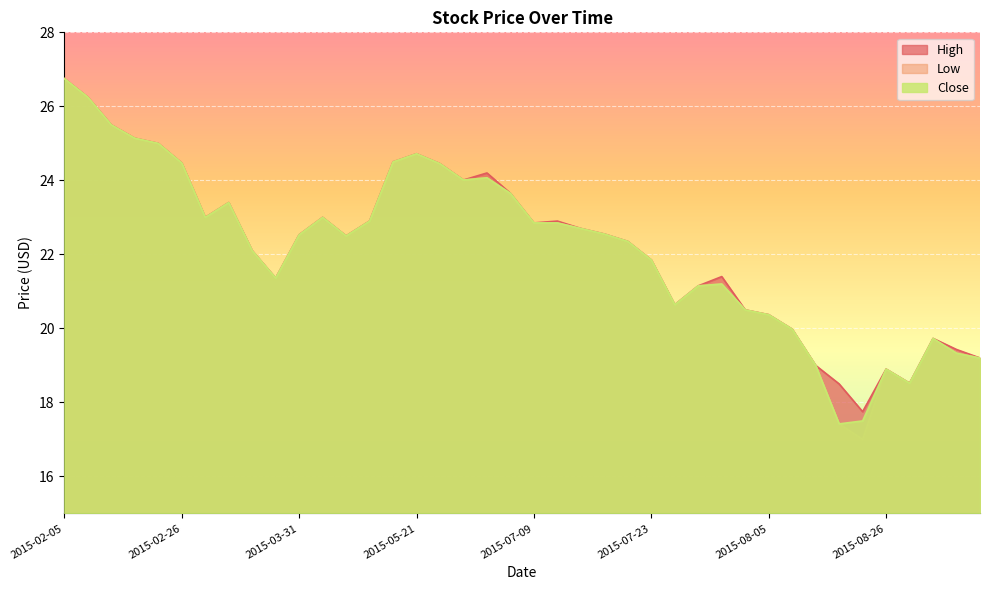

Does the chart display data point markers on the line(s)?

No